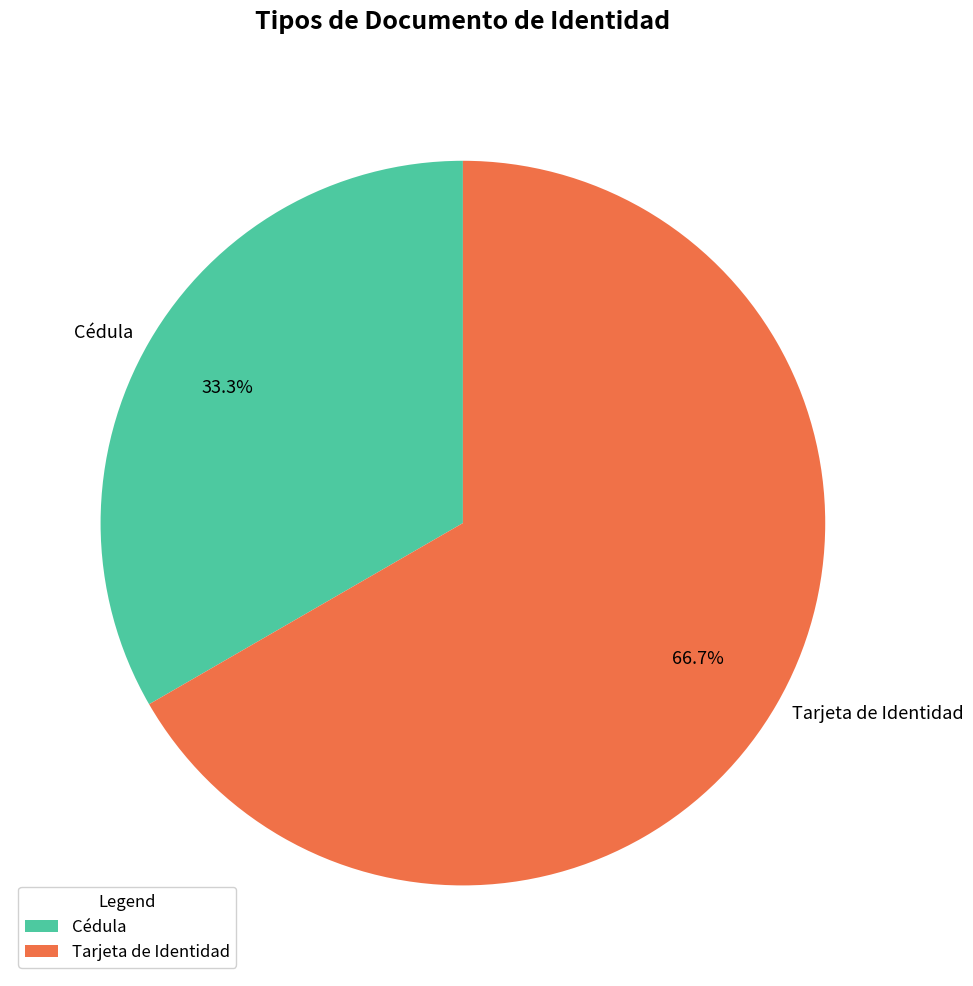

What is the largest slice in the pie chart?

Tarjeta de Identidad